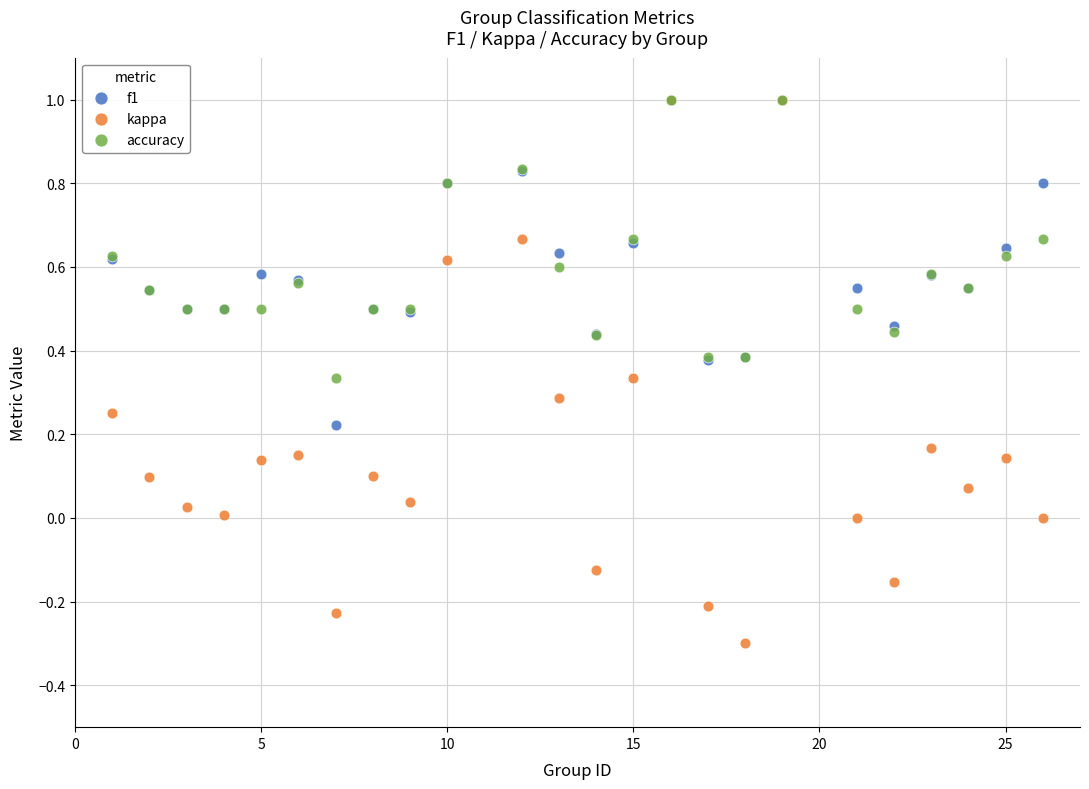

What are all the series names shown in the legend?

f1, kappa, accuracy